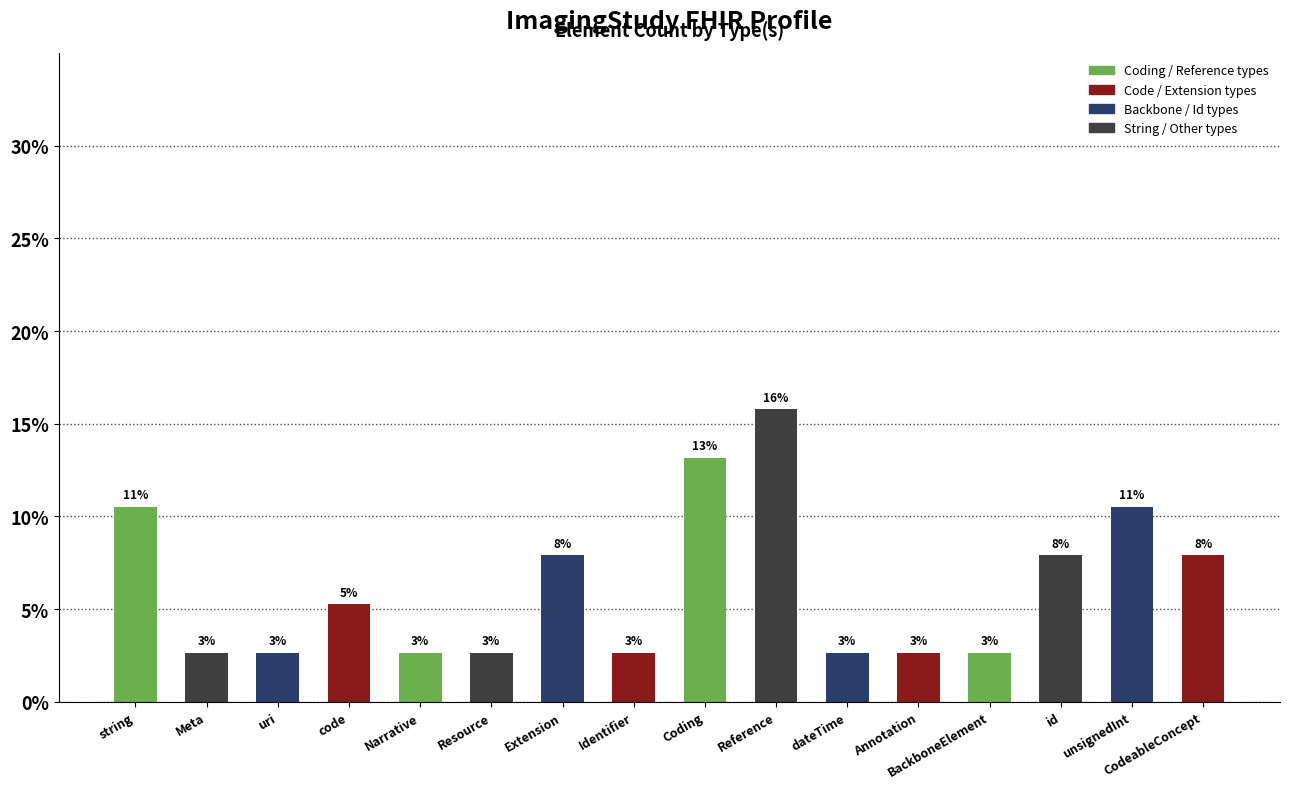

How many bars are there in total?

16